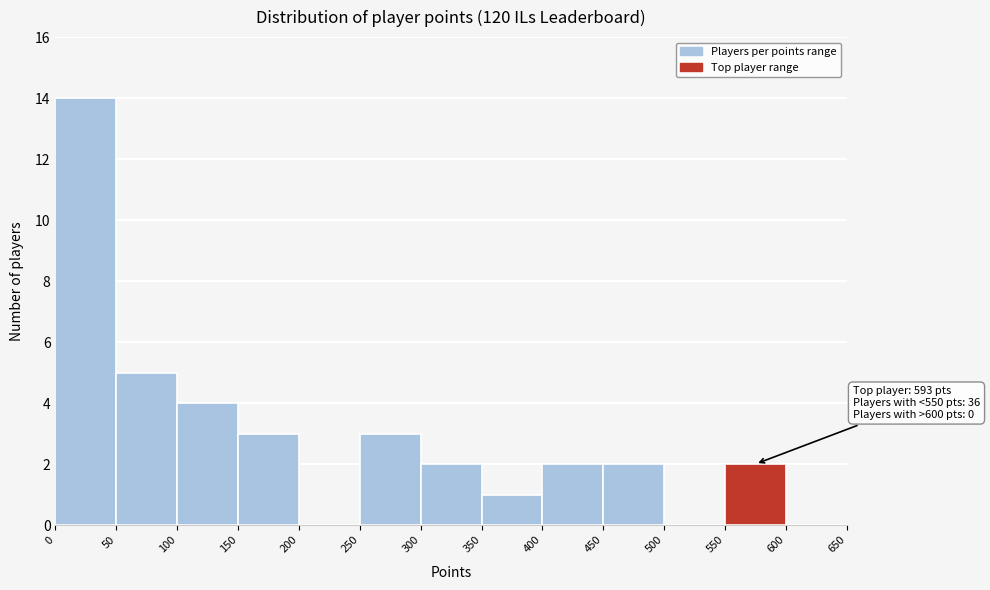

Which range on the x-axis has the tallest bar?

0 to 50